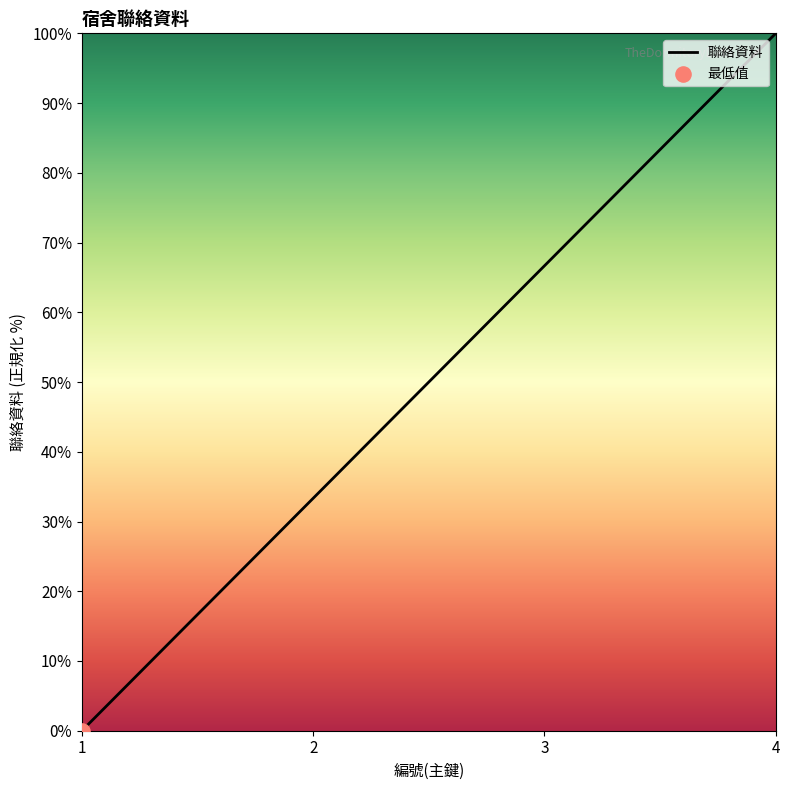

What is the change in value from 2 to 3?

+33.3